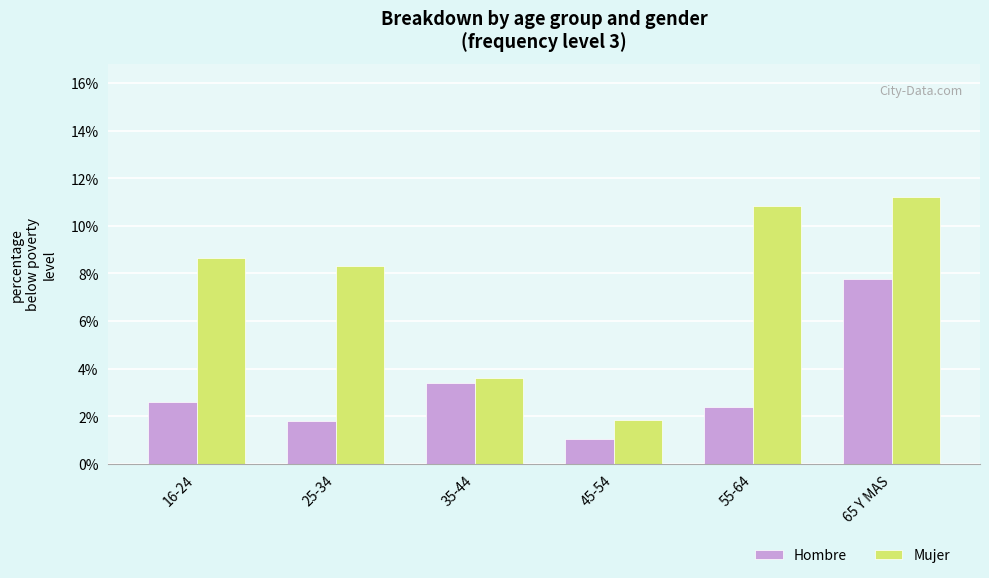

What is the average value of the Mujer series?

7.4